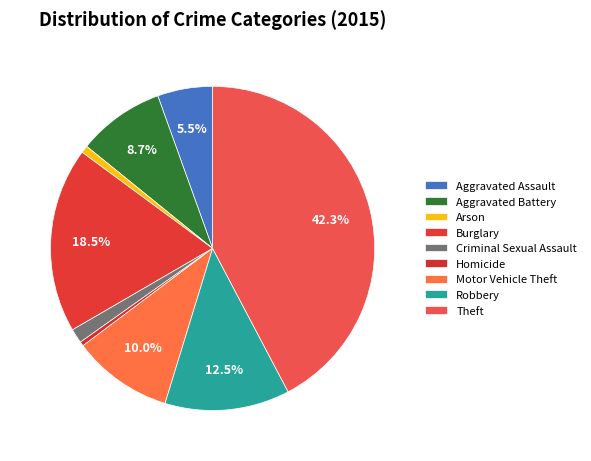

What percentage is the Theft slice, to the nearest percent?

42%